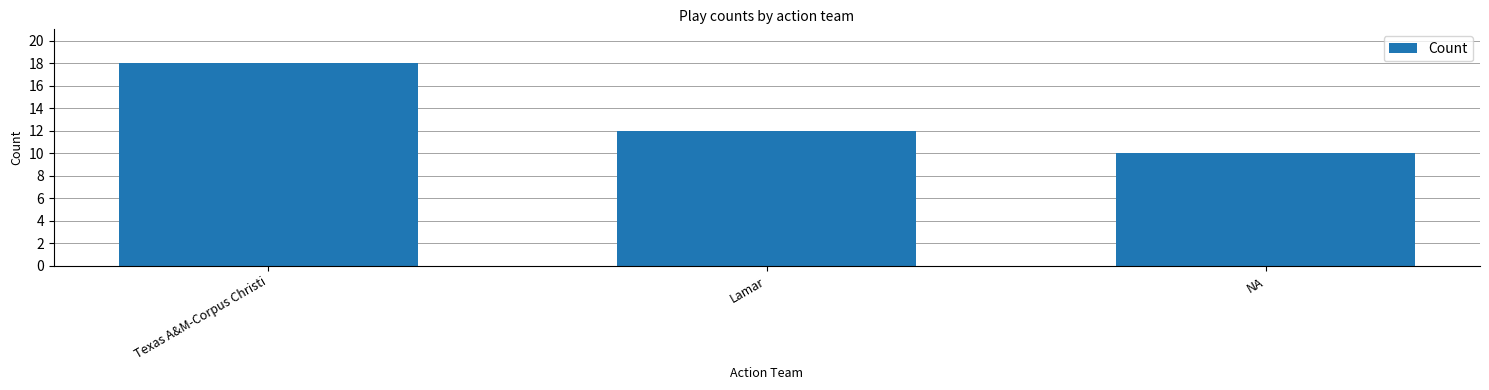

Reading left to right, list all the values displayed in this chart.

Texas A&M-Corpus Christi=18	Lamar=12	NA=10